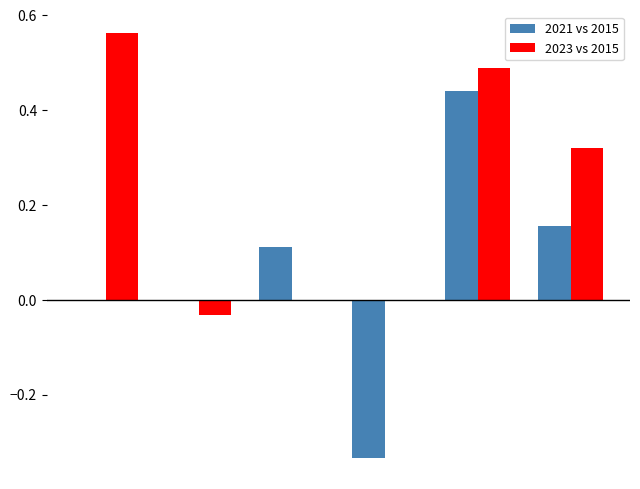

Which series has the largest total across all categories?

2023 vs 2015